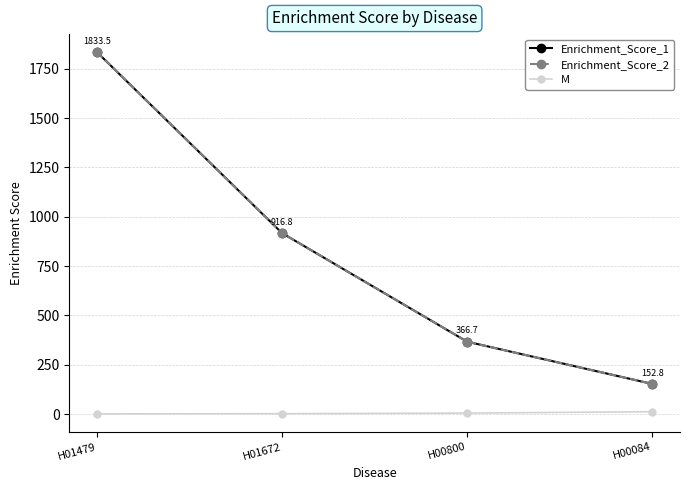

The value of Enrichment_Score_2 at H00084 is 245.0. True or false?

False